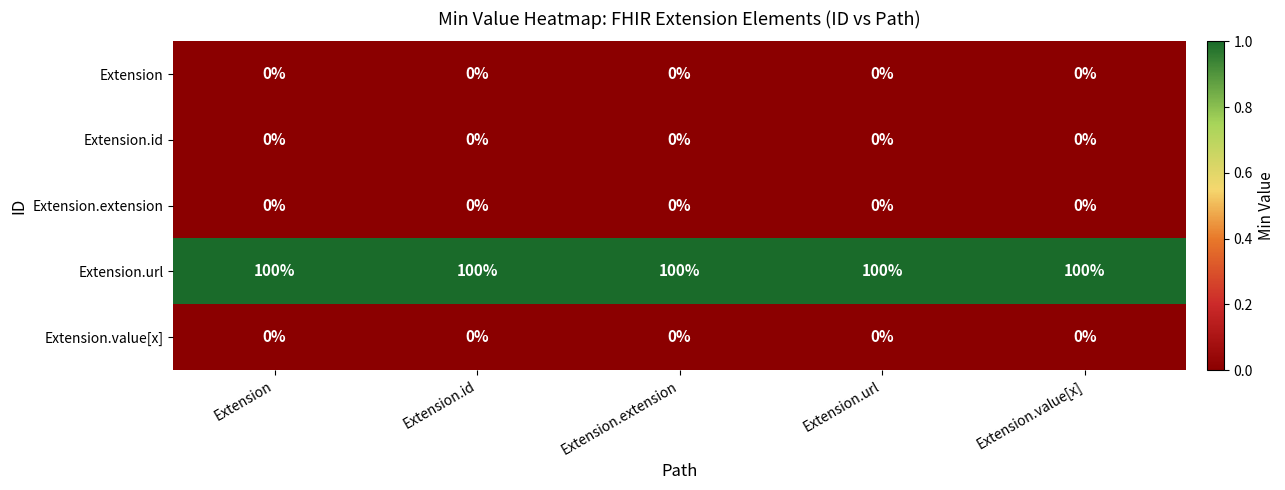

At how many categories does at least one series exceed 0?

5